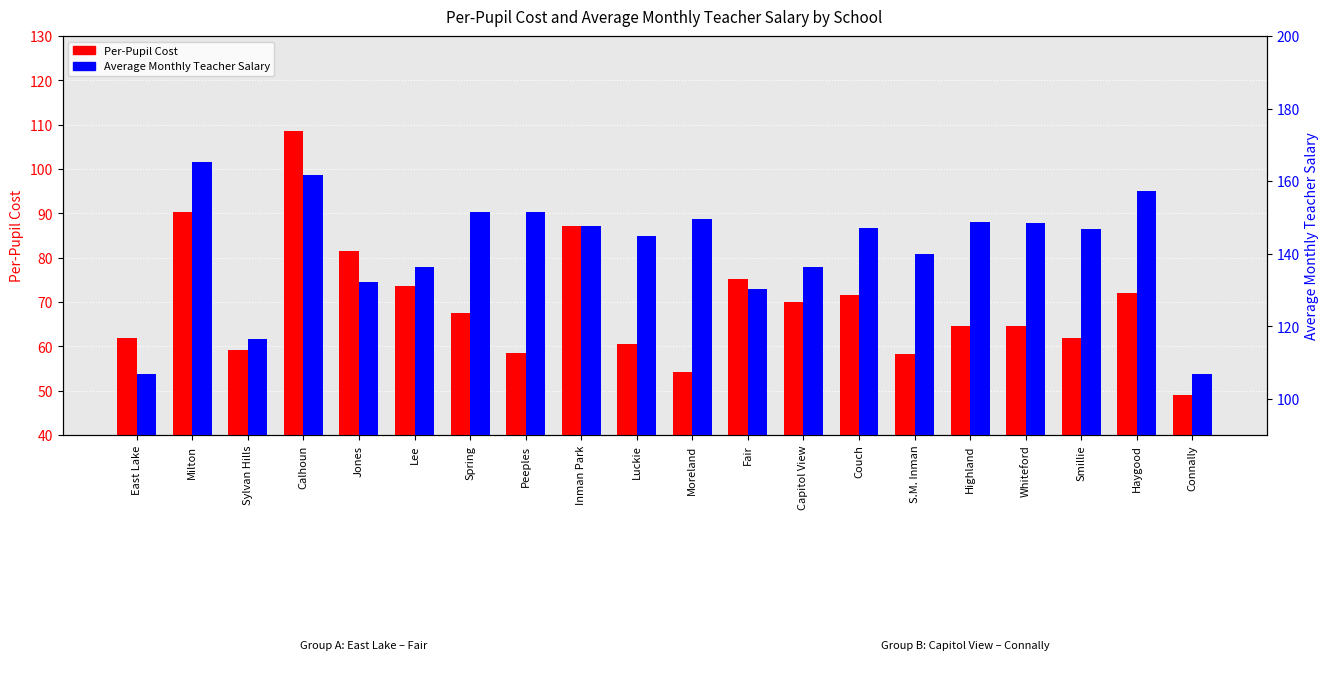

How many data points in Average Monthly Teacher Salary are less than 147?

10